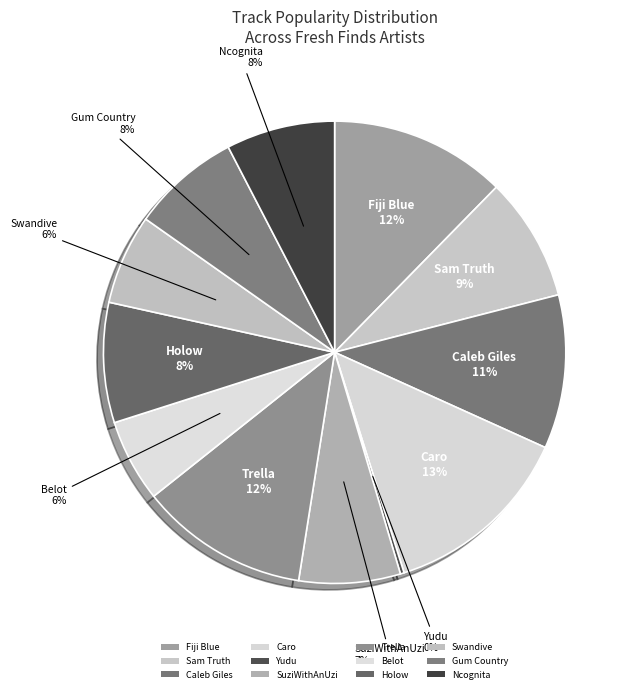

How many segments does this pie chart have?

12